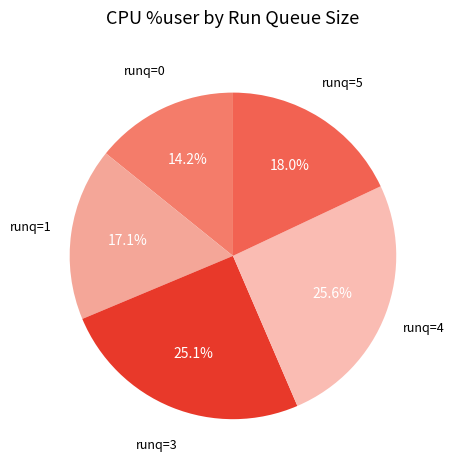

Does any single category account for the majority?

No